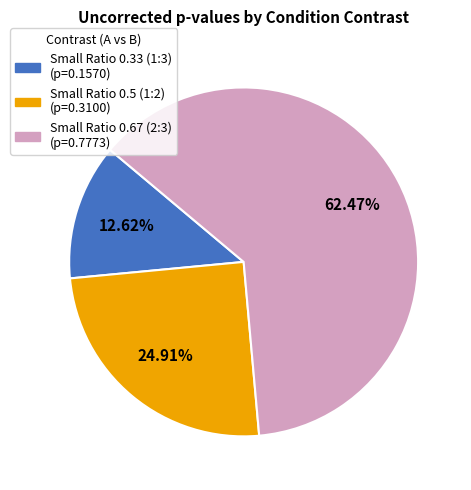

Is it true that Small Ratio 0.5 (1:2) is 25% of the pie?

True